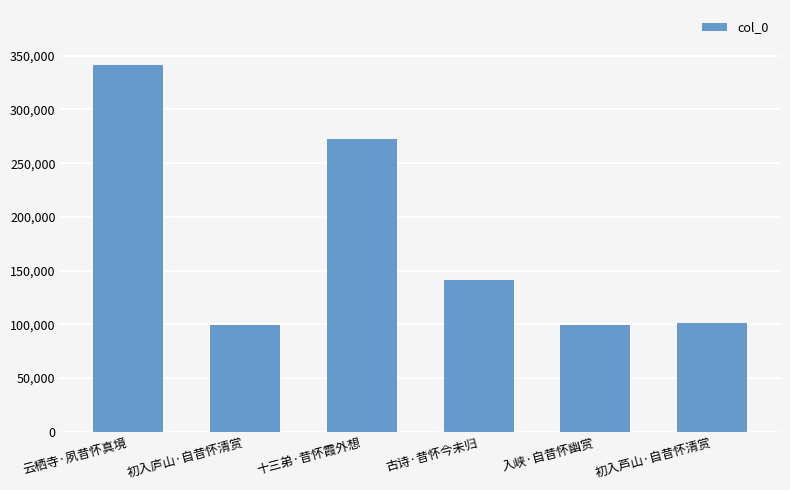

What is the maximum value shown in the chart?

341413